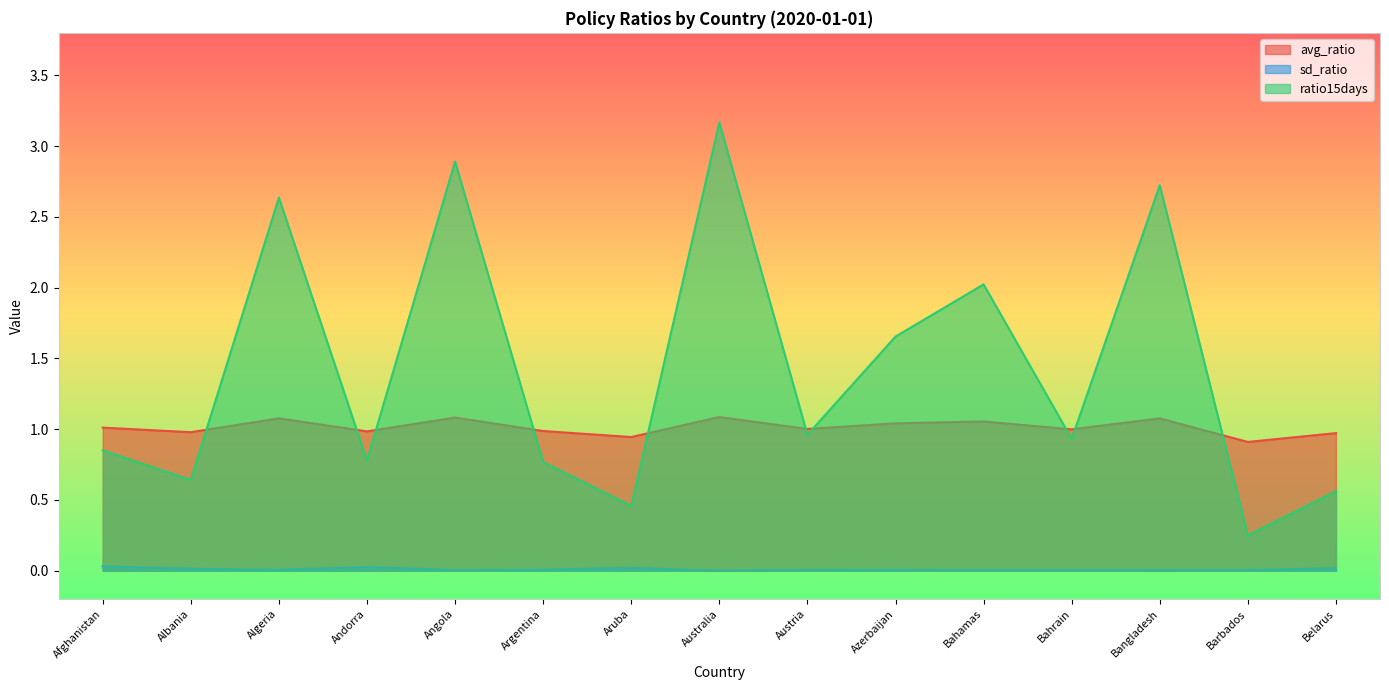

Rank the series by their maximum value, from lowest to highest.

sd_ratio, avg_ratio, ratio15days